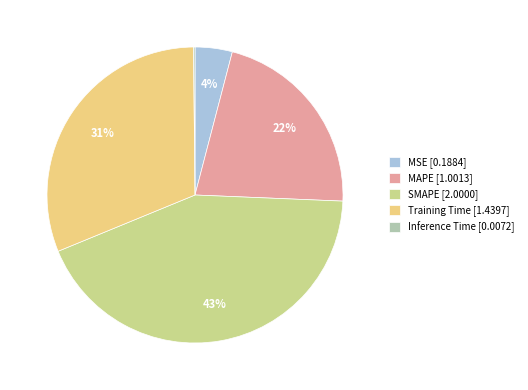

To the nearest percent, what percentage of the pie is MAPE [1.0013]?

22%